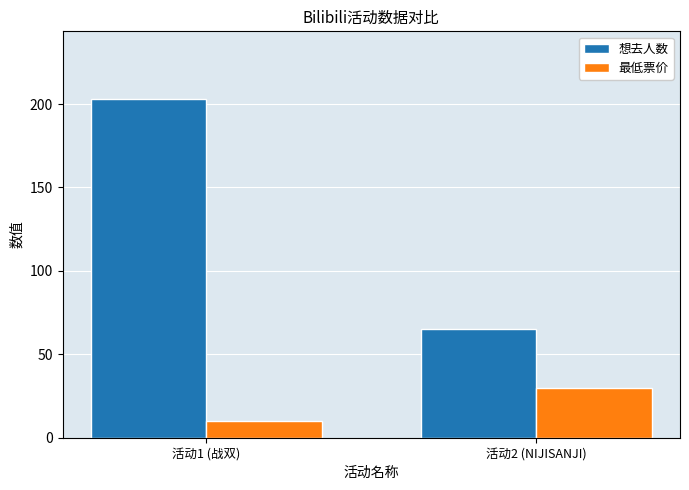

At which category does the chart reach its peak across all series?

活动1 (战双)